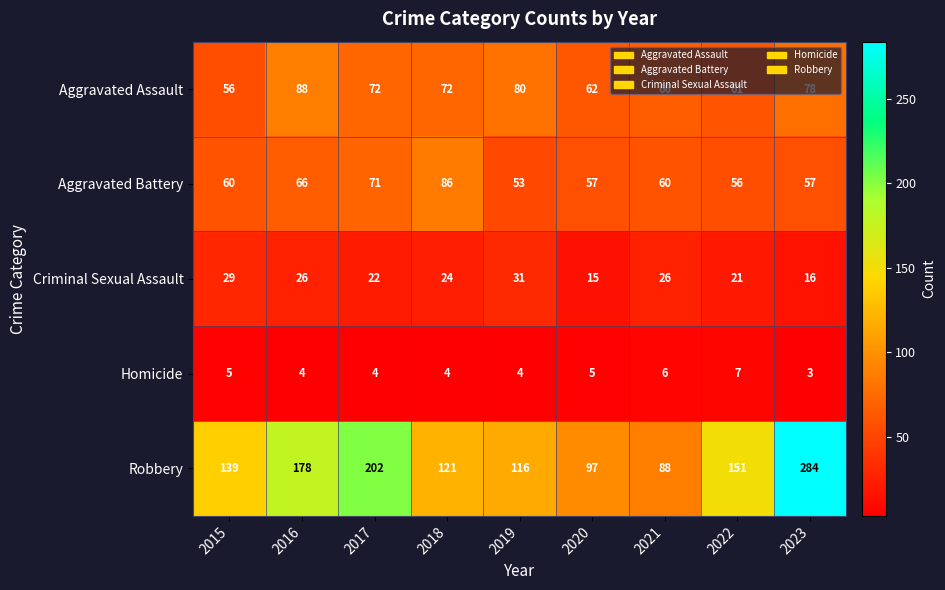

Which series has the largest total across all categories?

Robbery